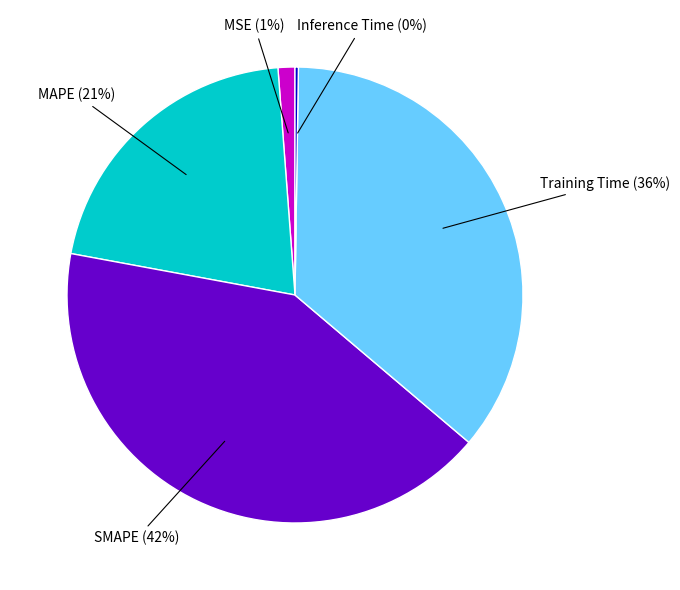

Is the sum of Training Time and MAPE greater than half?

Yes